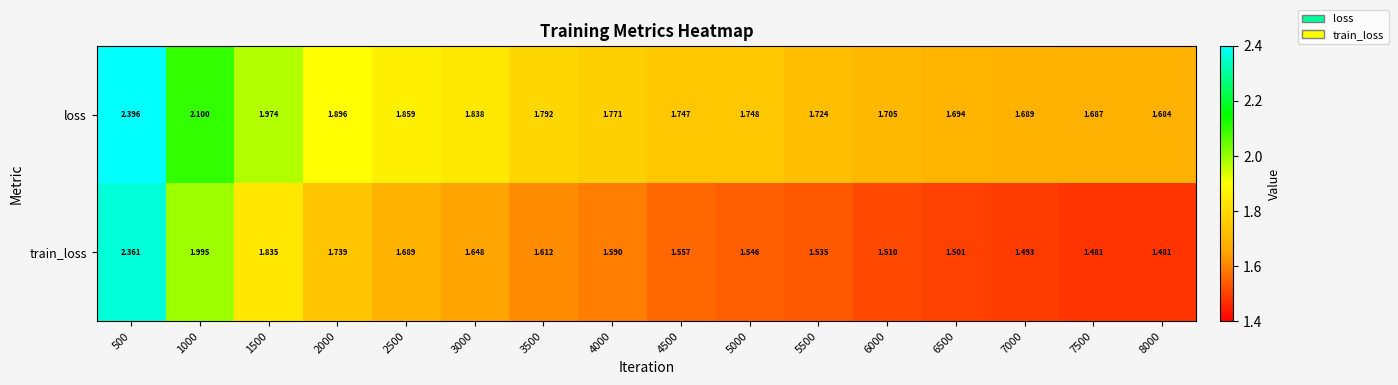

At 2500, list the series in order from smallest to largest.

train_loss, loss